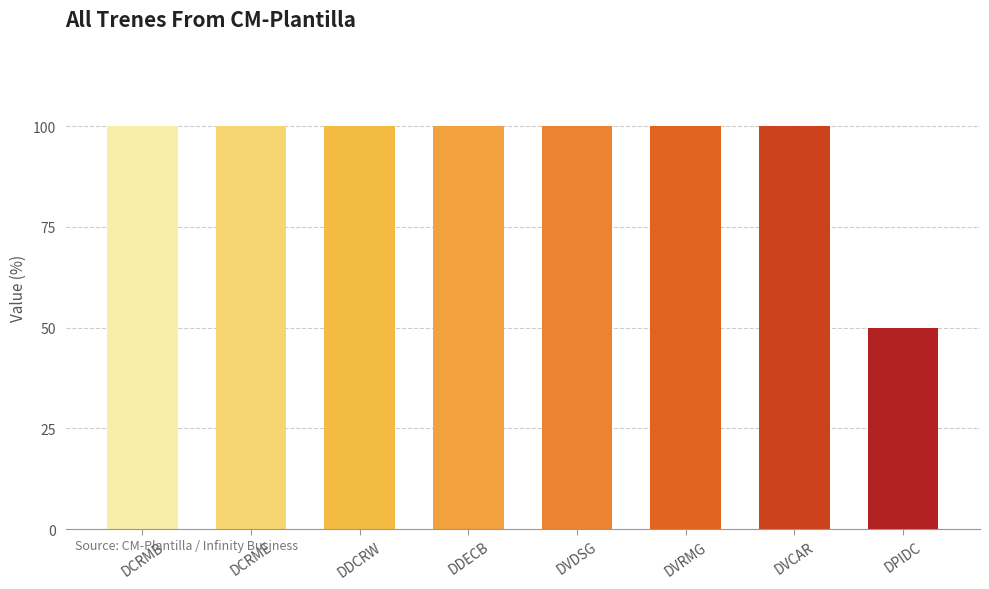

The value at DCRME is 100. True or false?

True